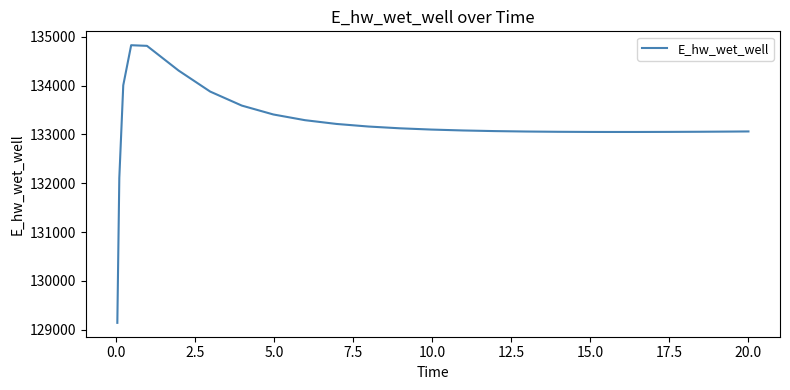

What is the minimum value shown in the chart?

129143.6